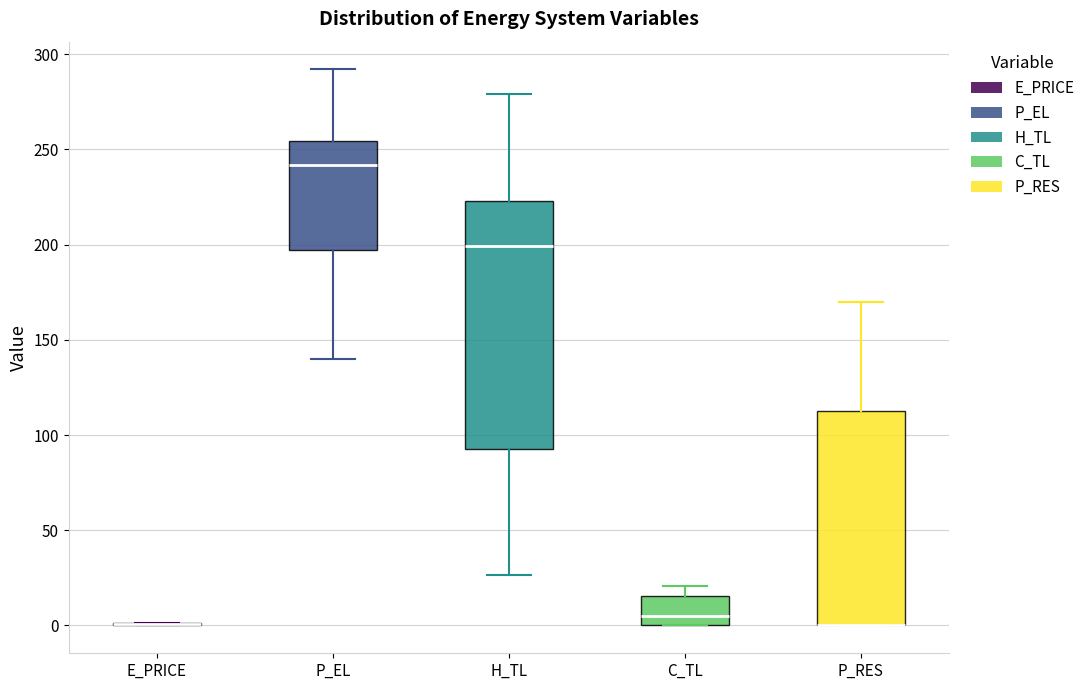

Reading left to right, transcribe this box plot: for each box, give where its median line is, the range the box spans, and where its two whiskers end, as read against the y-axis. The values are not printed on the chart, so give them approximately, as read against the axis.

E_PRICE: box collapsed to a line at 0, whiskers 0 to 0
P_EL: median 240, box 195 to 255, whiskers 140 to 290
H_TL: median 200, box 90 to 225, whiskers 25 to 280
C_TL: median 5, box 0 to 15, whiskers 0 to 20
P_RES: median 0 (drawn on the box's lower edge), box 0 to 110, whiskers 0 to 170